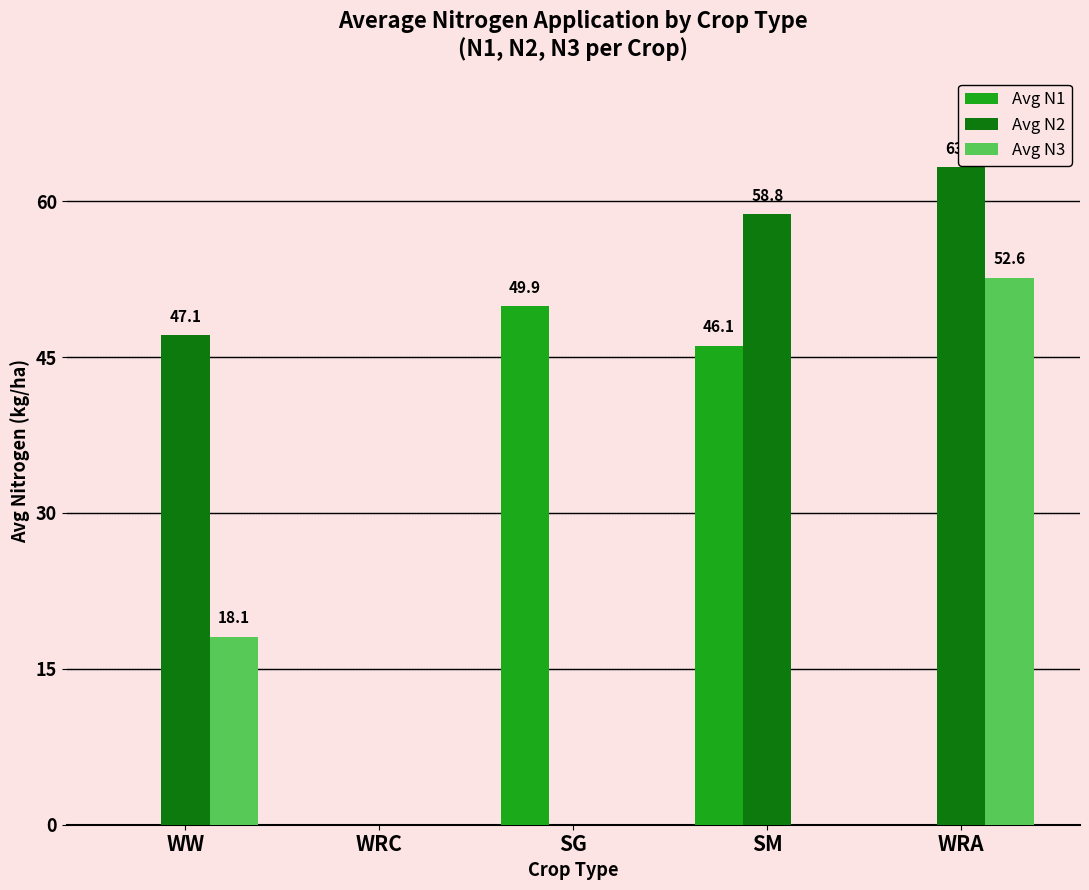

Which category has the highest value in the Avg N1 series?

SG